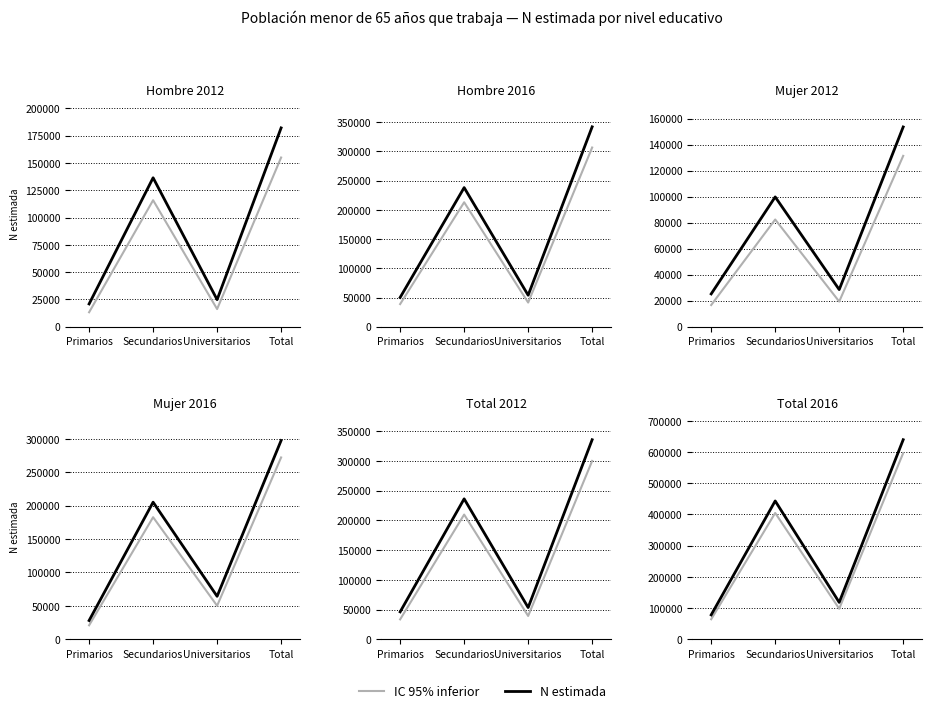

What value does the IC 95% inferior series have at Universitarios, to the nearest 50?

97900